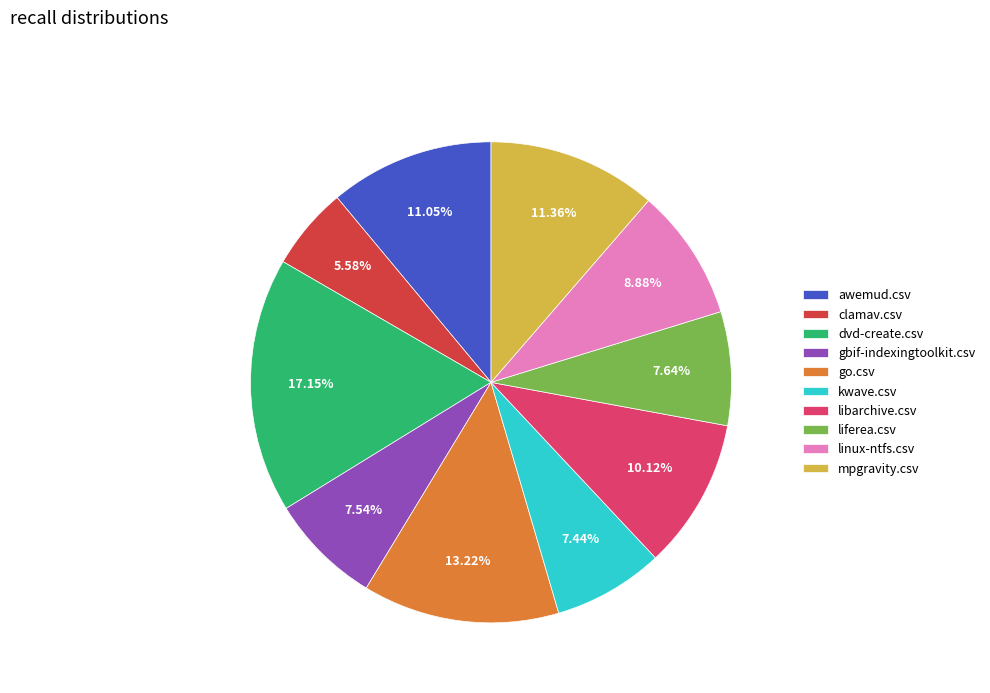

To the nearest percent, what portion does kwave.csv represent?

7%